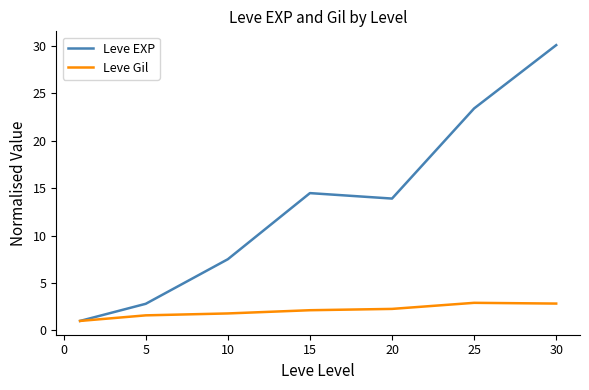

Which series has the largest range (max minus min)?

Leve EXP